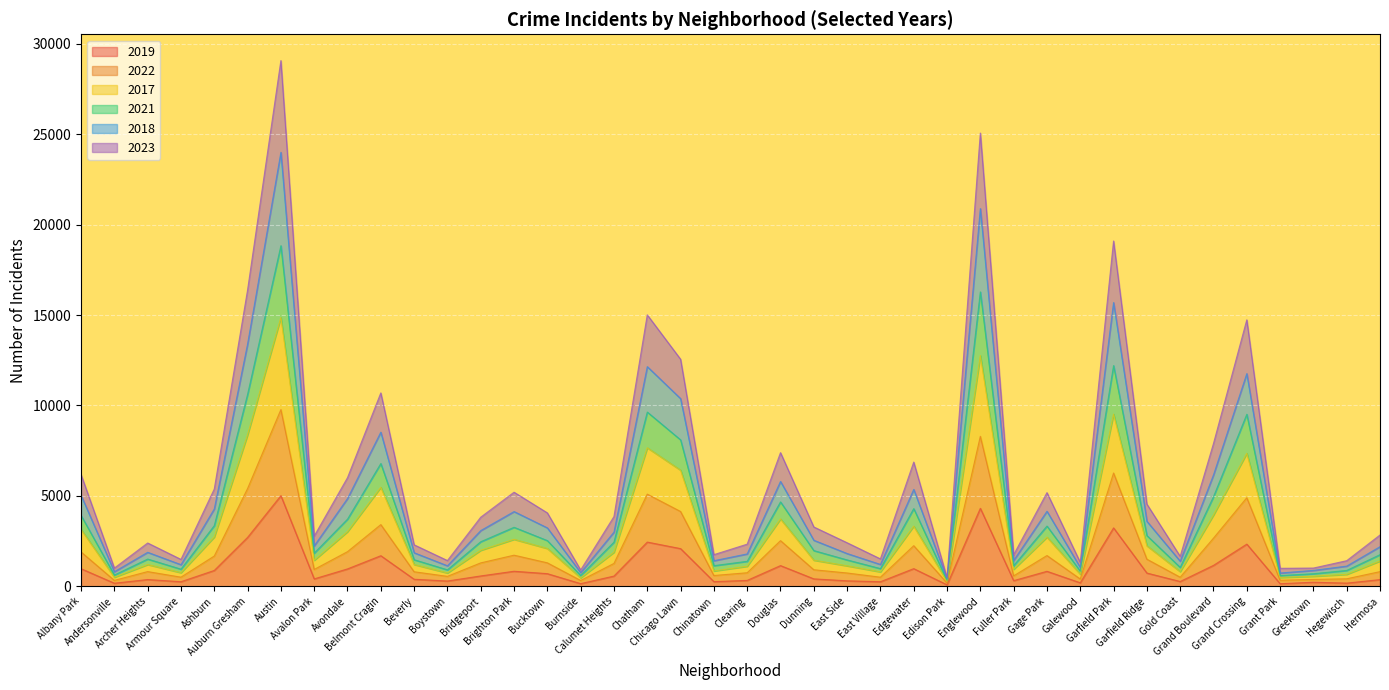

What is the label of the 5th point from the right?

Grand Crossing